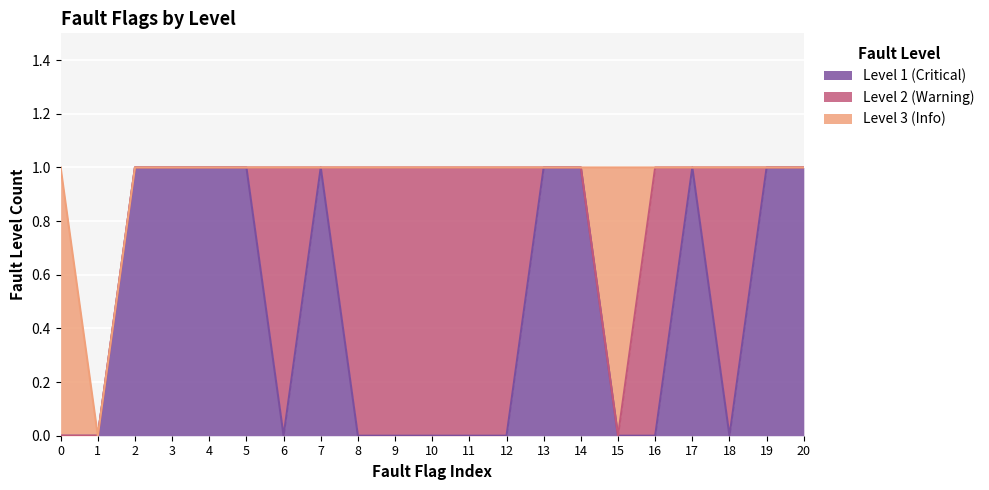

What is the spread (max minus min) of values at 3?

1